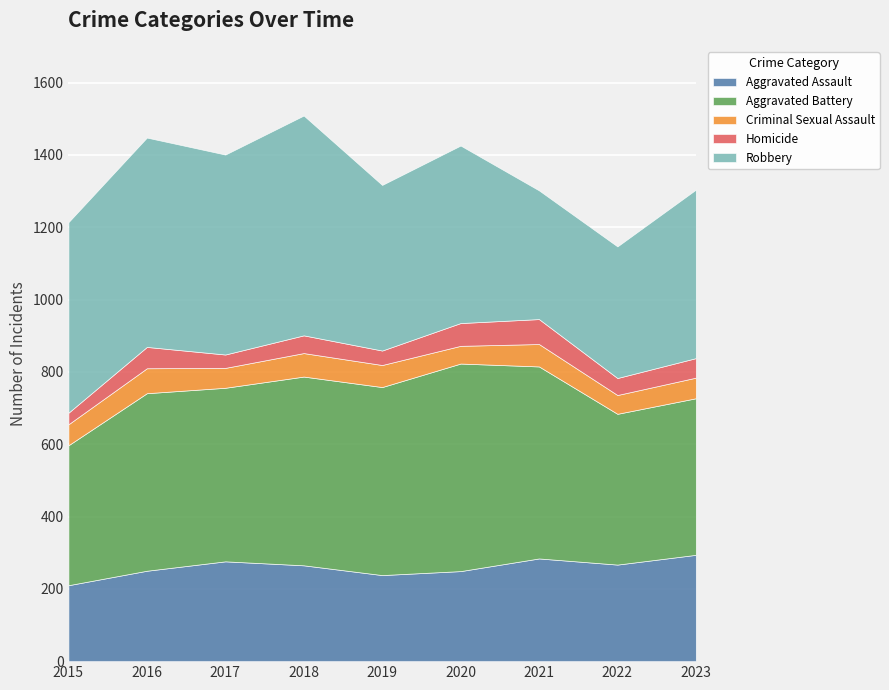

What is the total value across all series at 2021?

1302